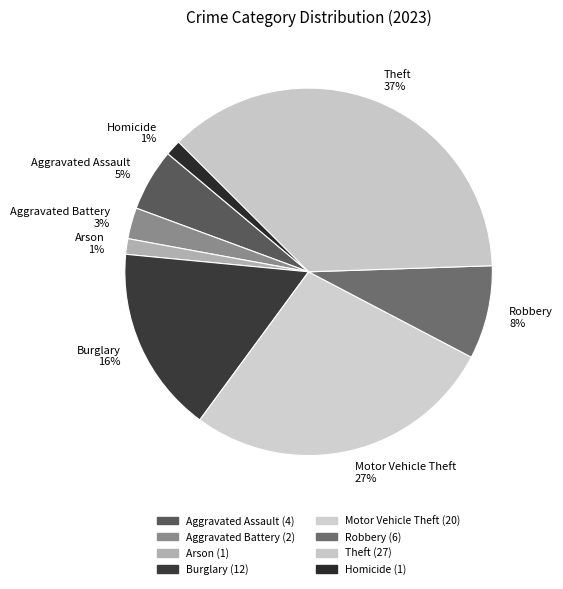

To the nearest percent, what is the average slice percentage?

12%